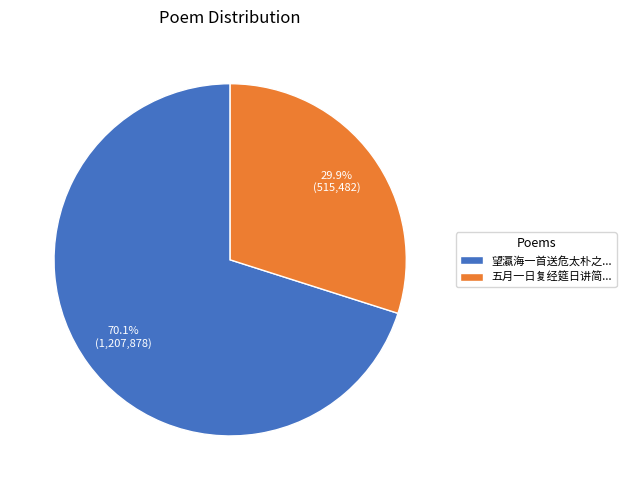

What is the total percentage of 望瀛海一首送危太朴之... and 五月一日复经筵日讲简...?

100.0%